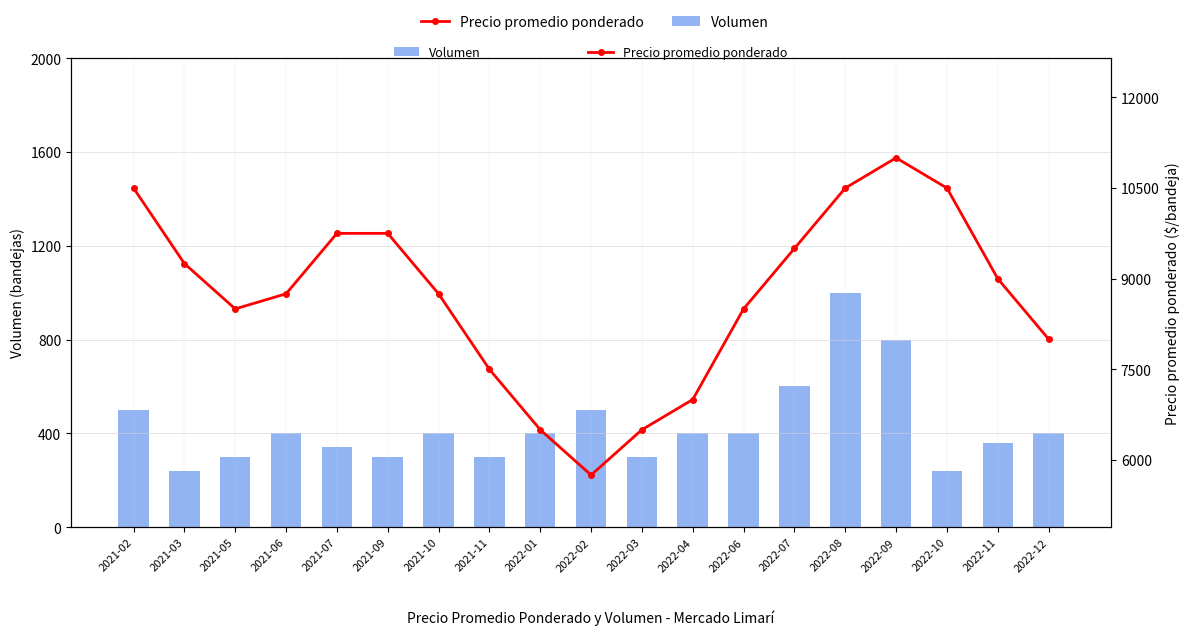

Which series has the largest range (max minus min)?

Precio promedio ponderado